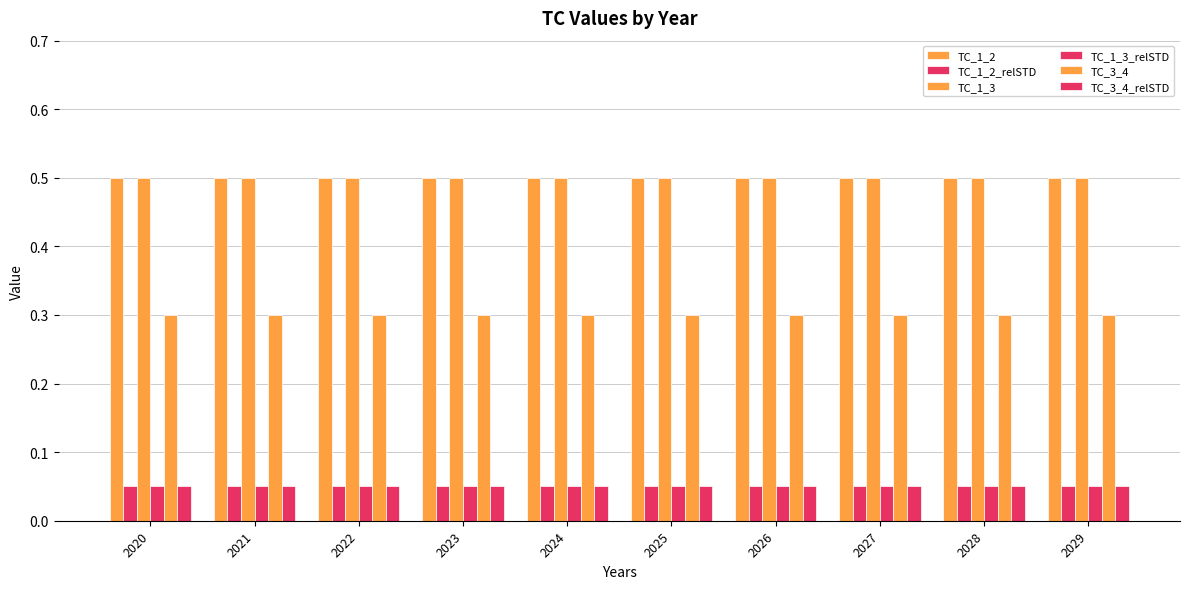

How many groups of bars are there?

10